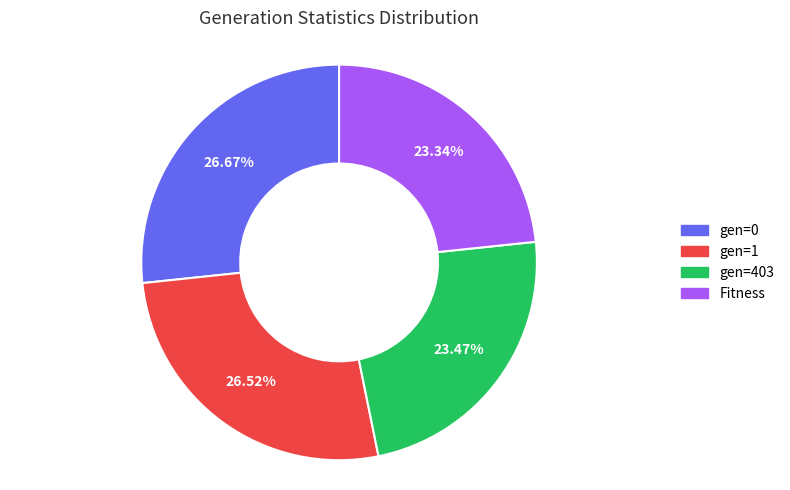

Between gen=0 and Fitness, which is larger?

gen=0